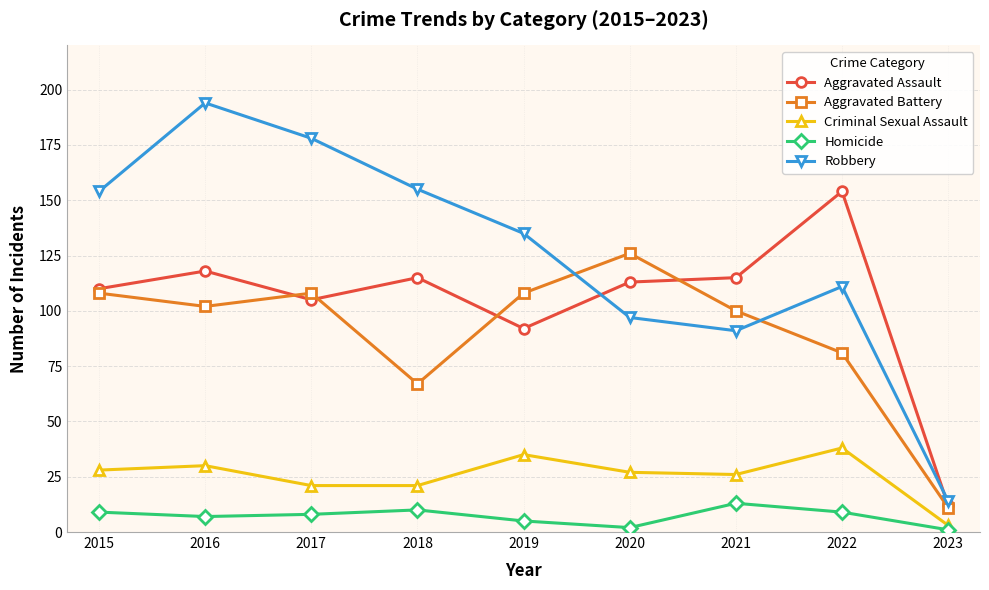

What is the difference between the second highest and minimum values in the Criminal Sexual Assault series?

32